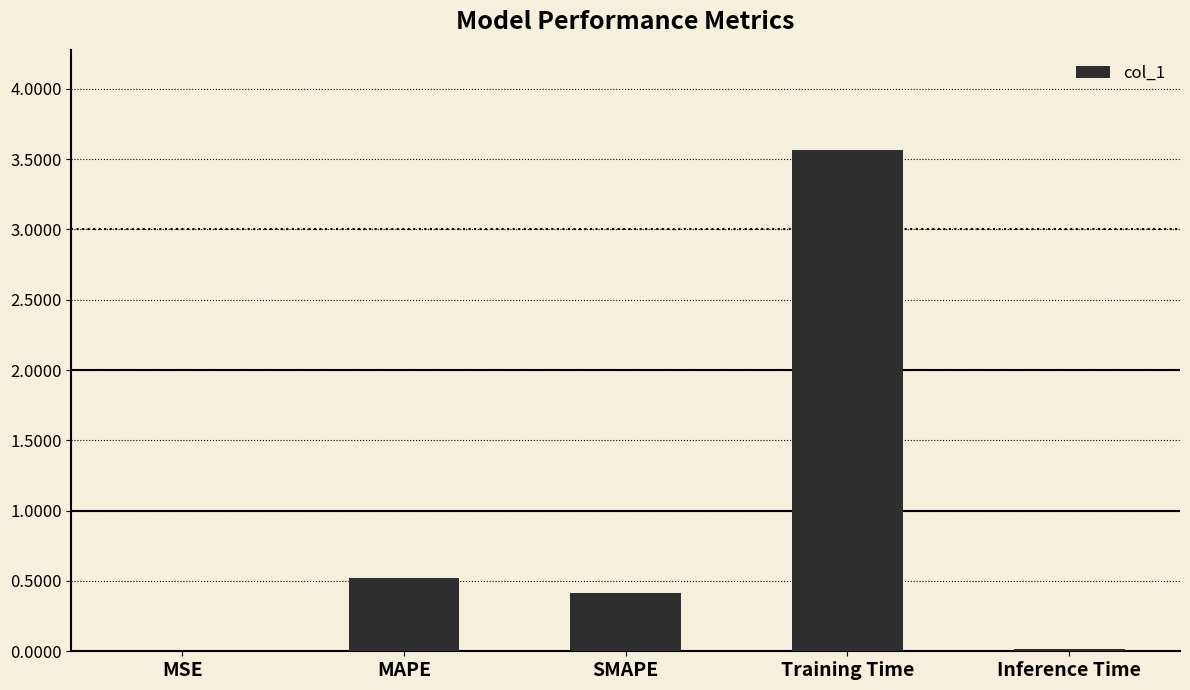

The chart shows a value of 0.0 at MSE. True or false?

True